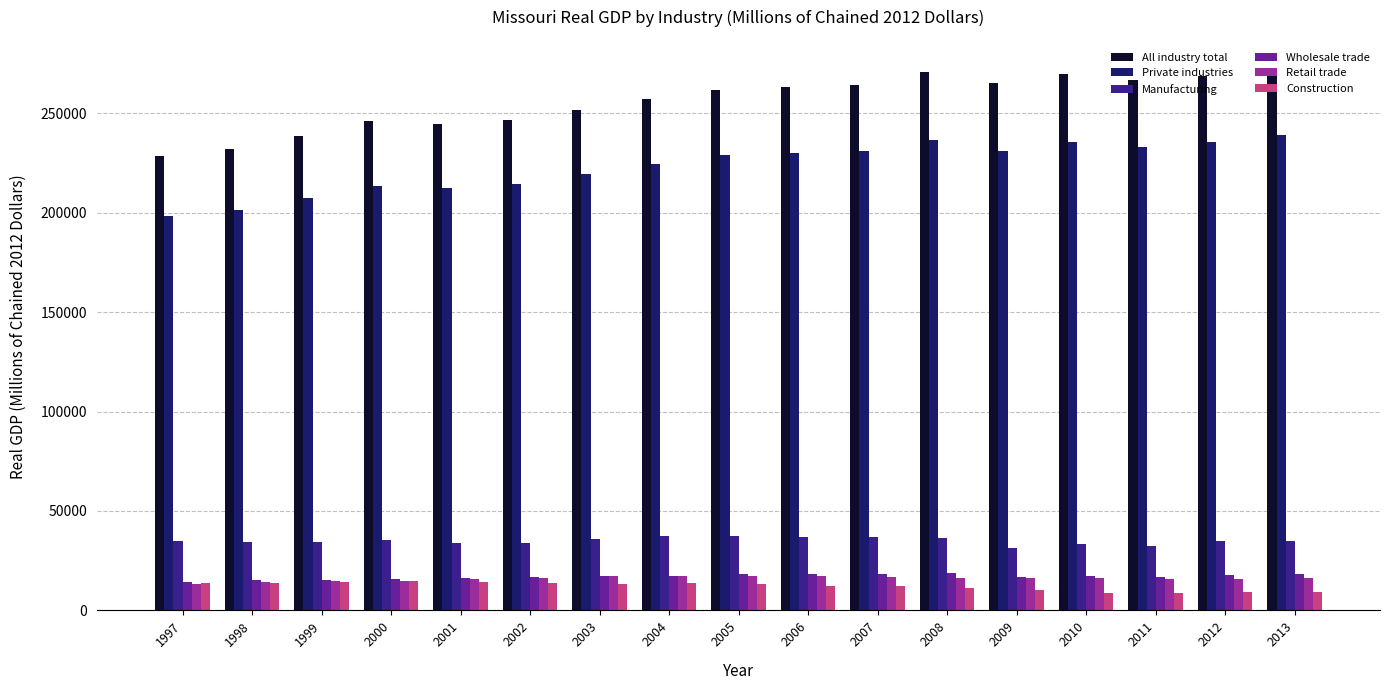

What is the total value across all series at 2006?

578109.4